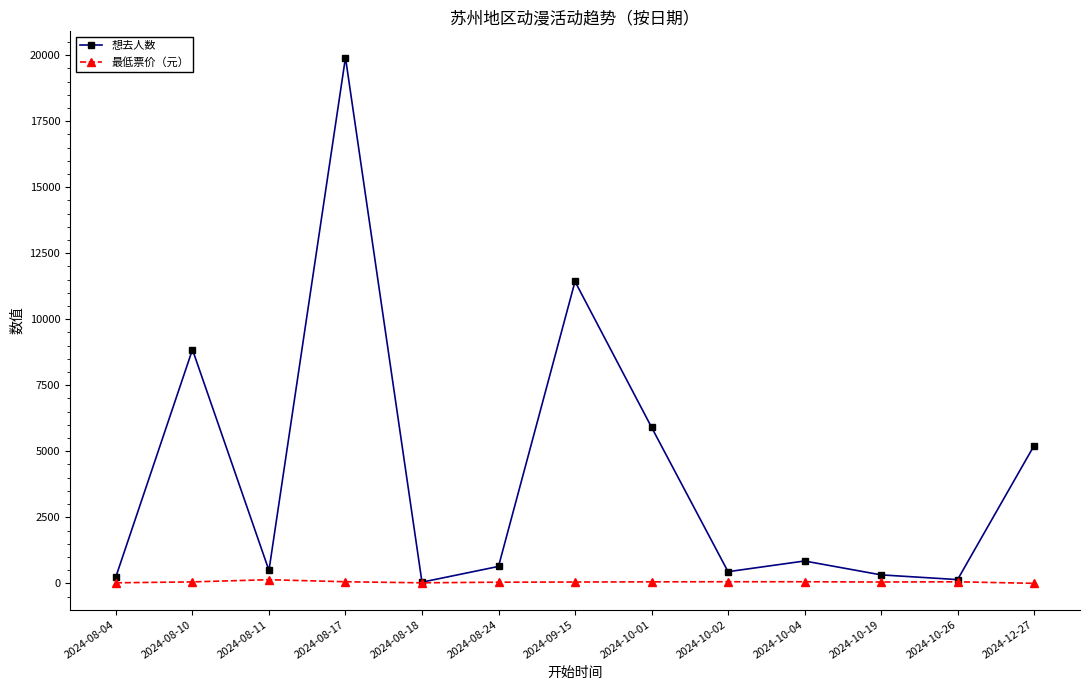

The value of 想去人数 at 2024-08-24 is 640.0. True or false?

True